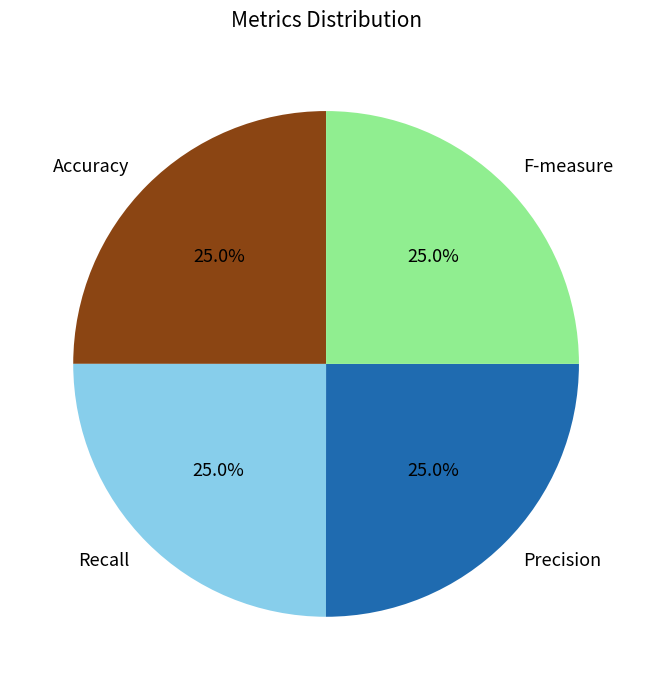

Count the number of slices in the pie.

4